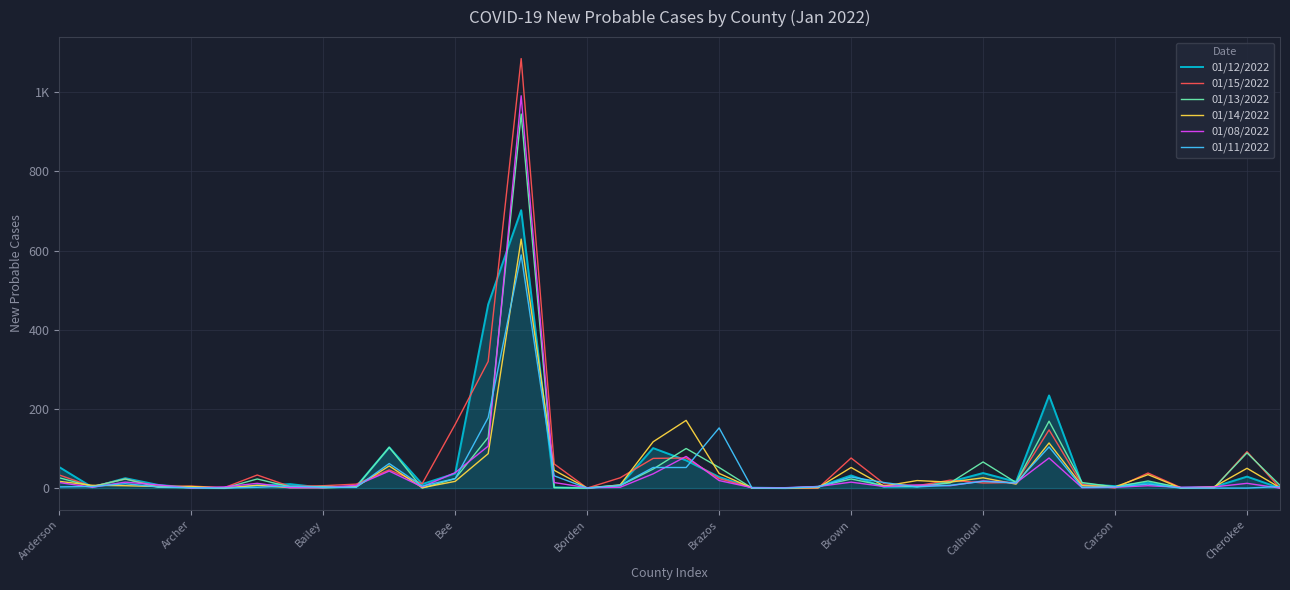

Is this an area chart (filled region under the line)?

Yes